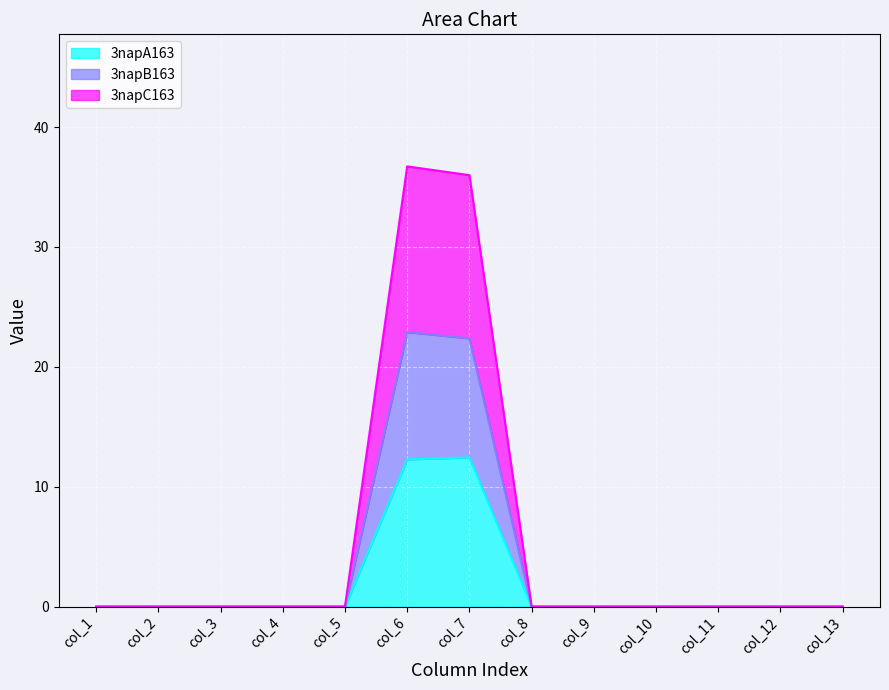

At which category is the sum across all series the highest?

col_6